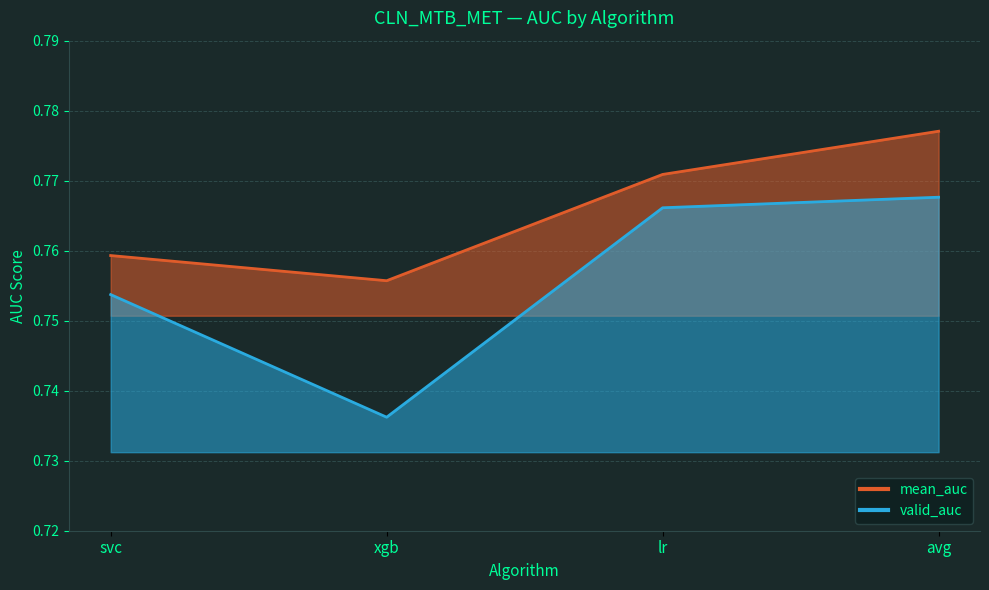

At which category does mean_auc reach its first local valley?

xgb